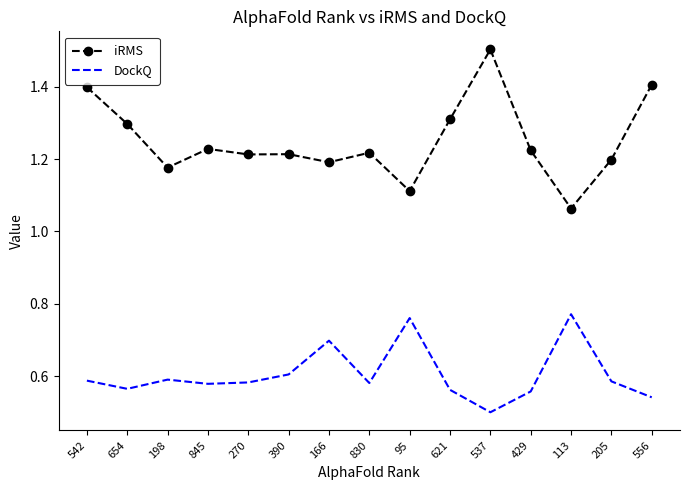

Is the value of DockQ at 654 greater than the value of iRMS at 542?

No